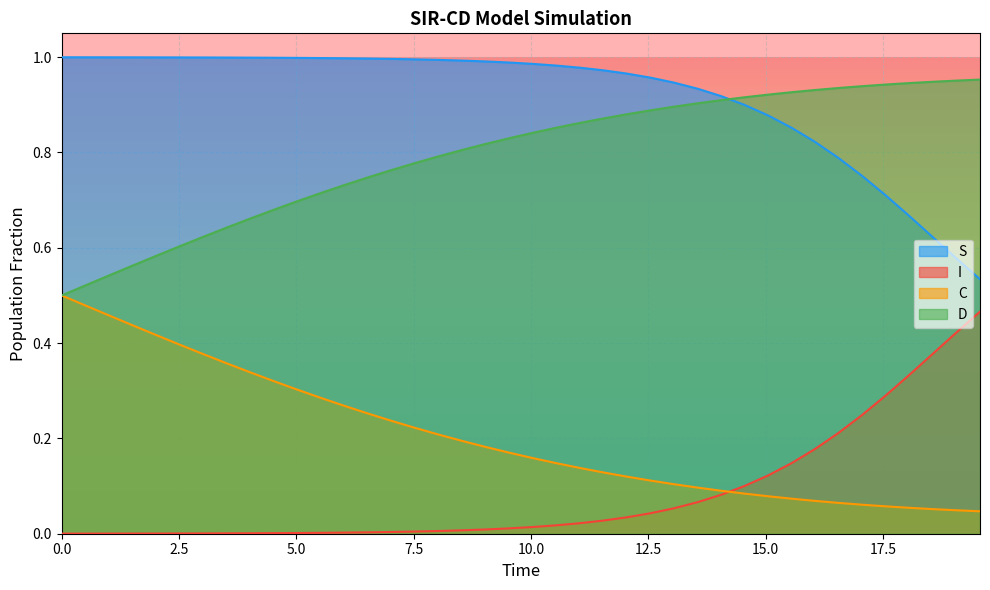

What is the difference between the second highest and minimum values in the D series?

0.5